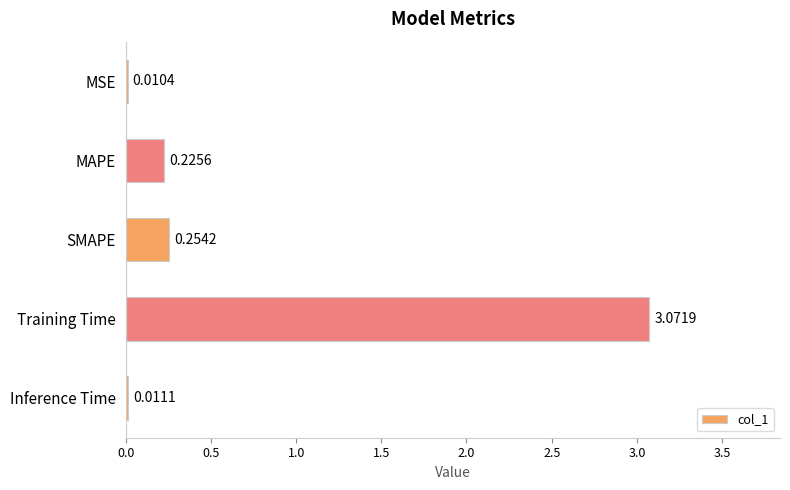

What is the sum of all values?

3.6